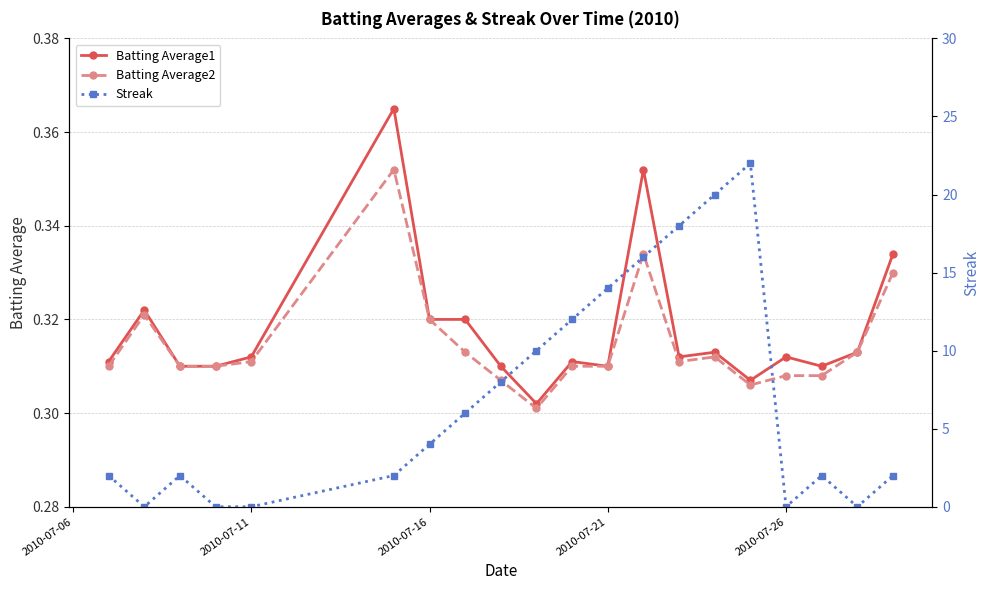

True or false: Batting Average1 has more than 1 interior local peaks.

True